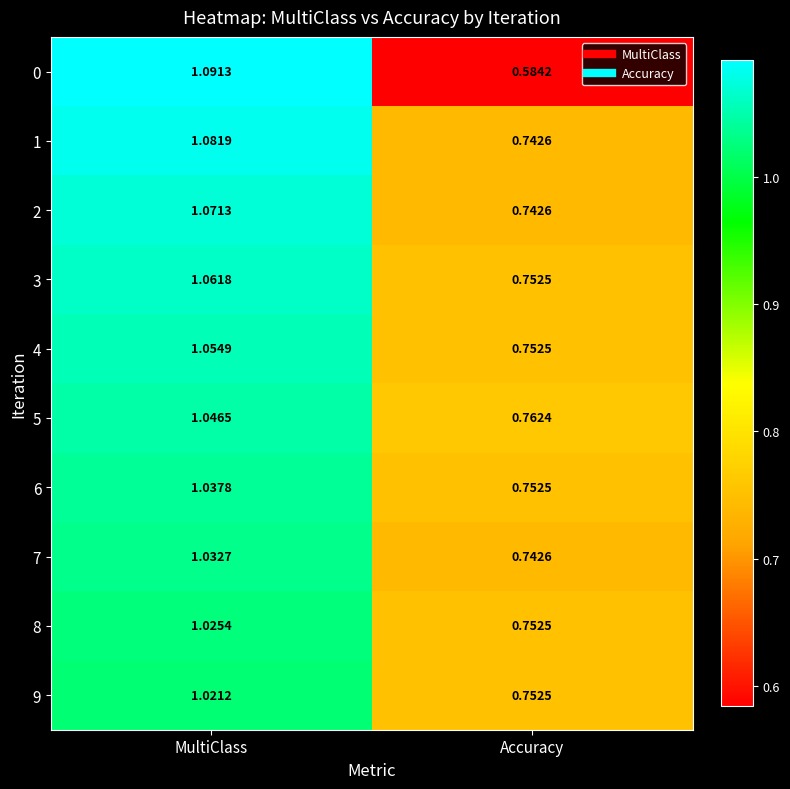

At which category is the sum across all series the highest?

MultiClass